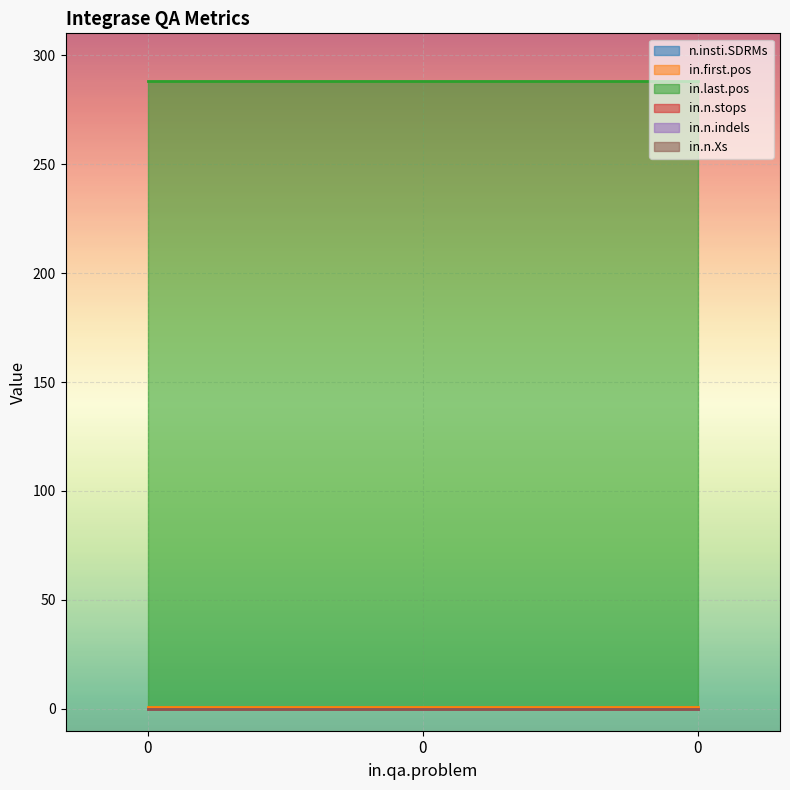

The in.first.pos series shows 1 at 0. True or false?

True